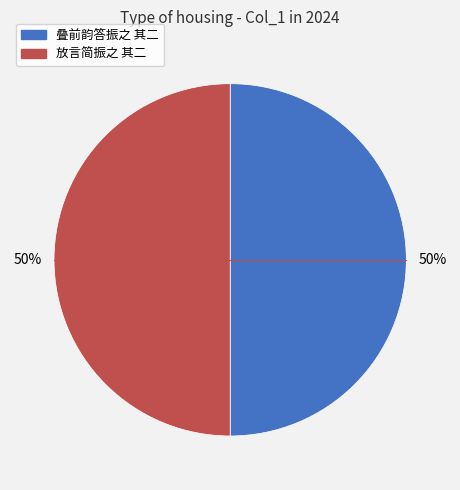

To the nearest percent, what percentage of the pie is 放言简振之 其二?

50%